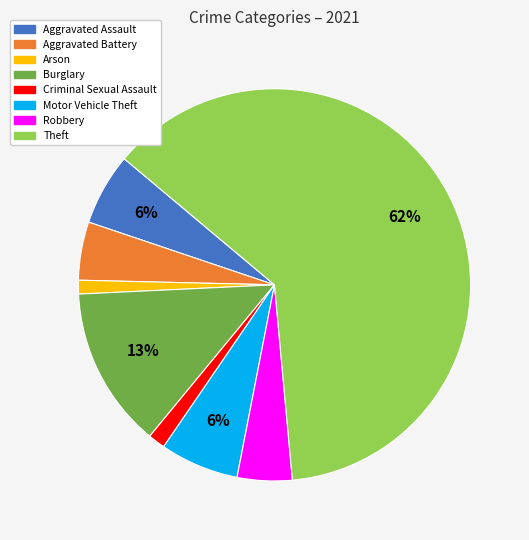

How many slices are in this pie chart?

8